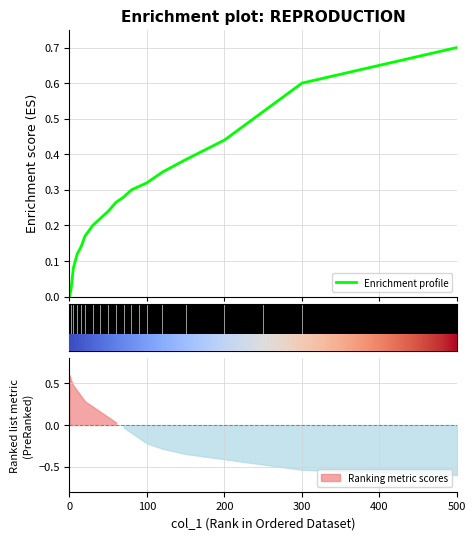

Reading left to right, what are all the values shown in this chart?

0=0.0	2=0.0	5=0.1	10=0.1	15=0.1	20=0.2	30=0.2	40=0.2	50=0.2	60=0.3	70=0.3	80=0.3	90=0.3	100=0.3	120=0.3	150=0.4	200=0.4	250=0.5	300=0.6	500=0.7